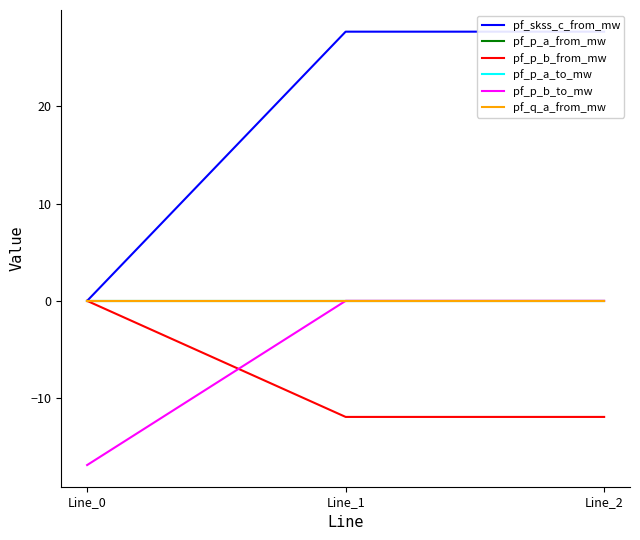

How many values in pf_q_a_from_mw are below zero?

1